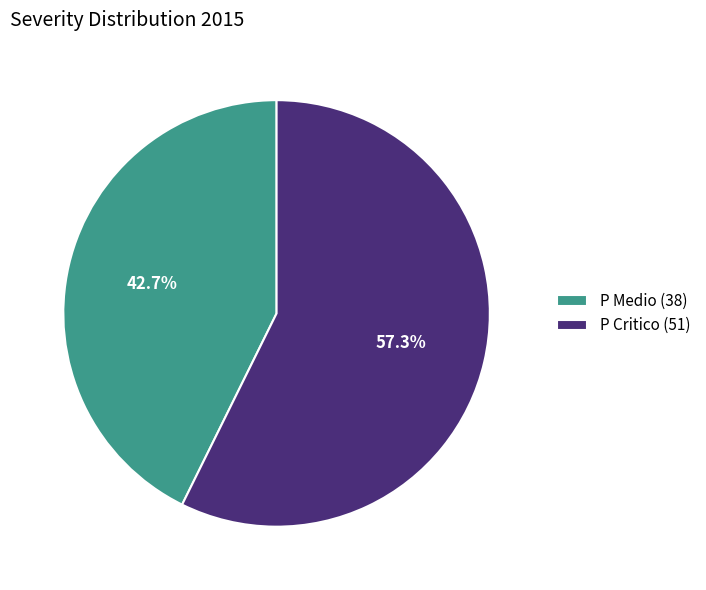

What portion of the pie excludes P Critico?

42.7%